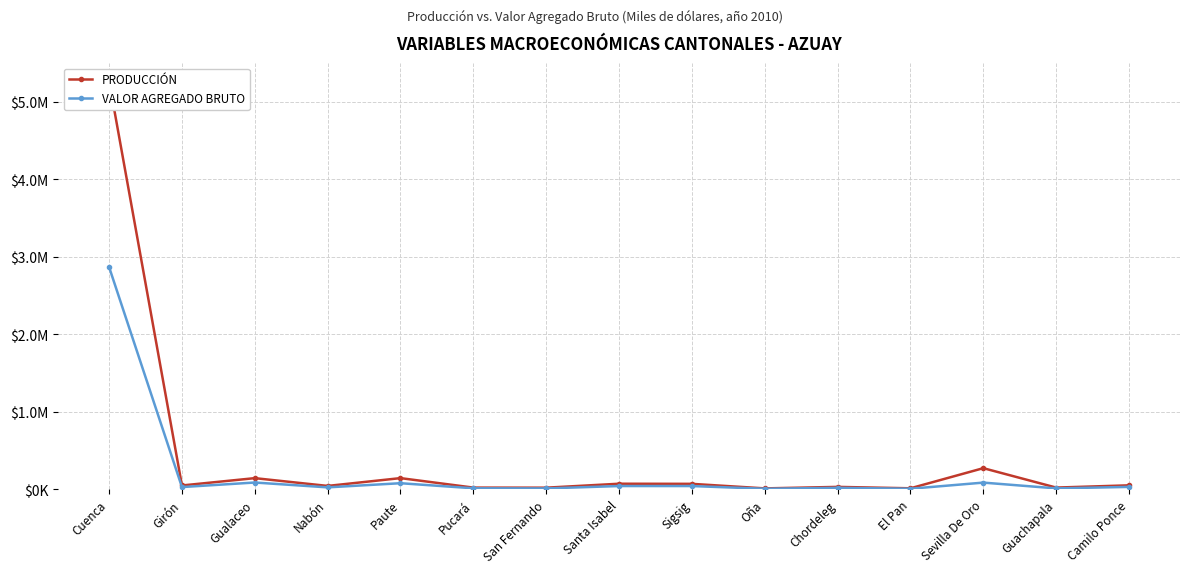

What is the total value across all series at Girón?

77778.6